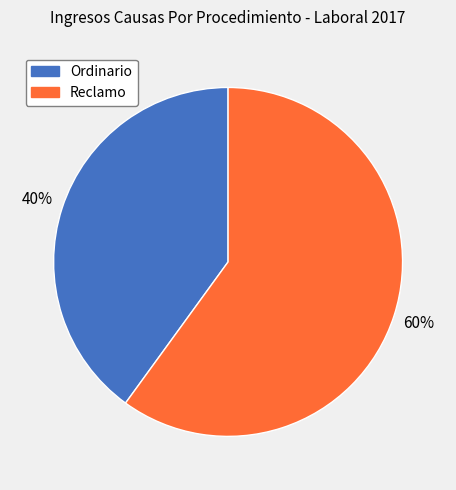

What percentage is the Ordinario slice, to the nearest percent?

40%